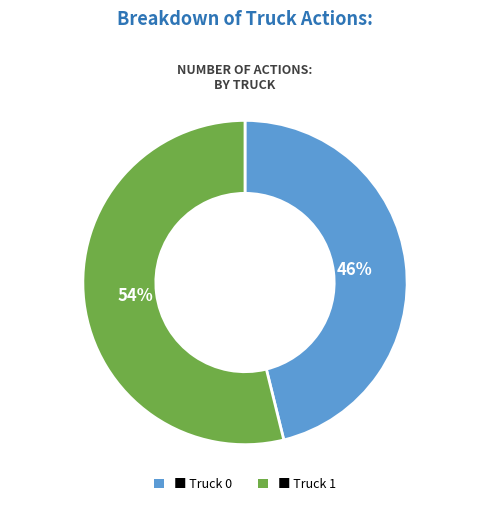

Count the number of slices in the pie.

2